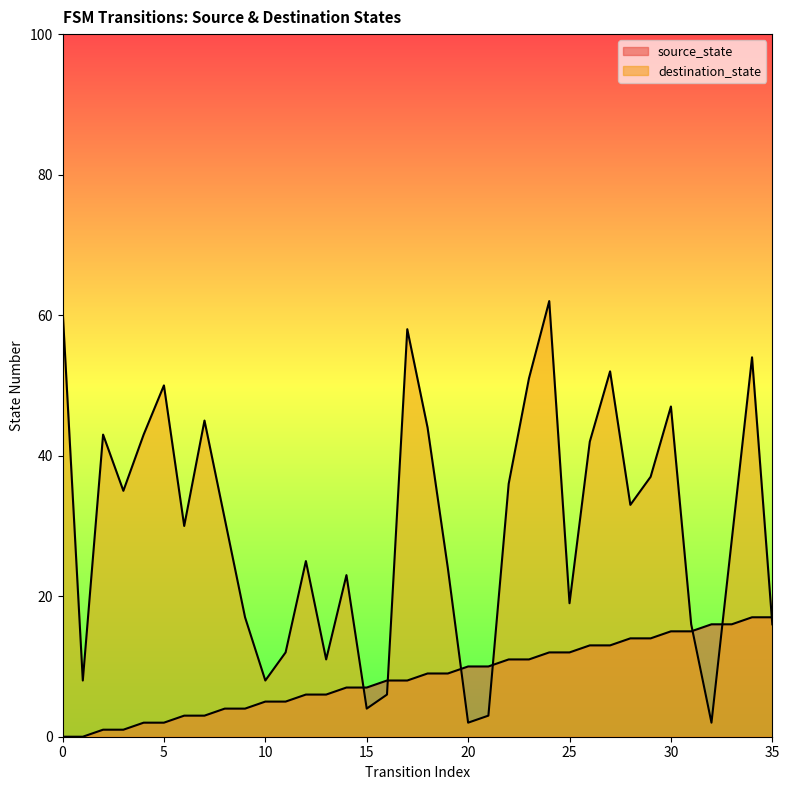

Which series has the largest total across all categories?

destination_state